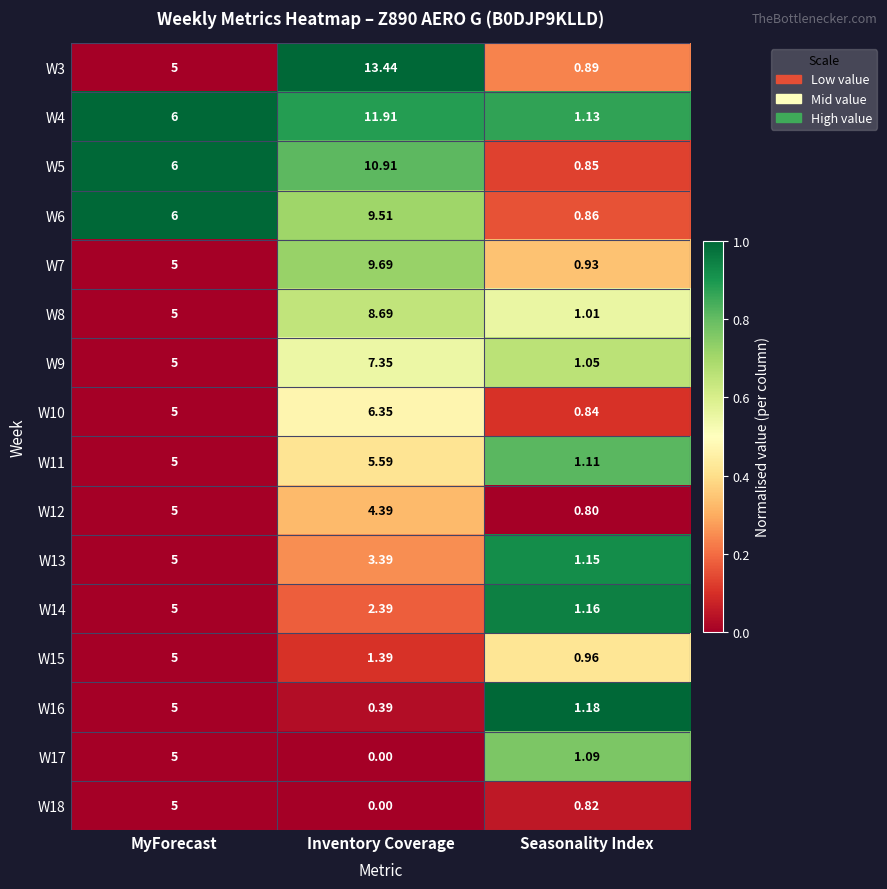

At which label is W10 closest to 3?

MyForecast